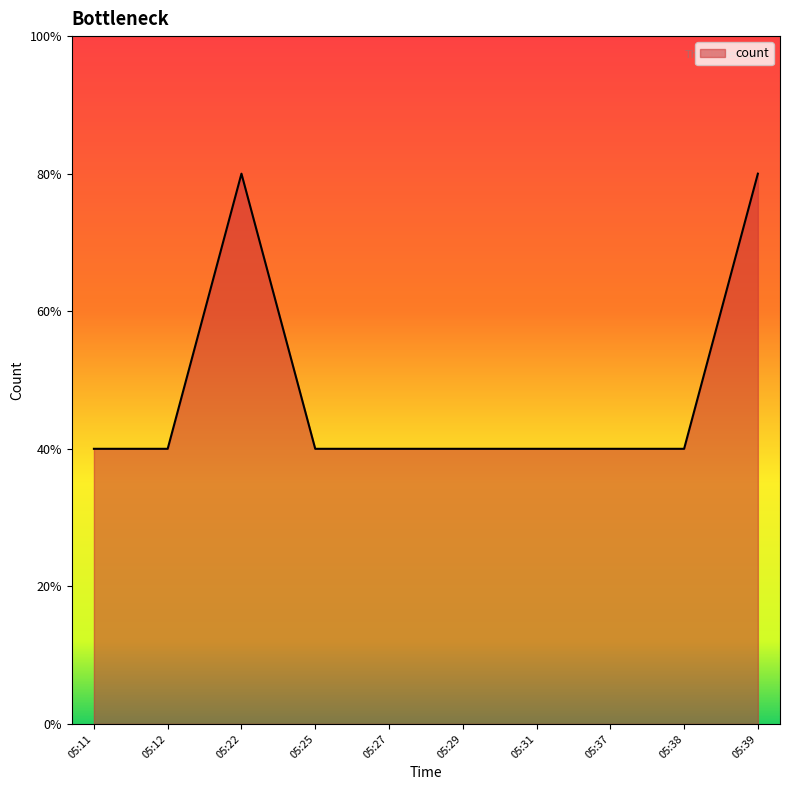

Does the chart have visible grid lines?

No